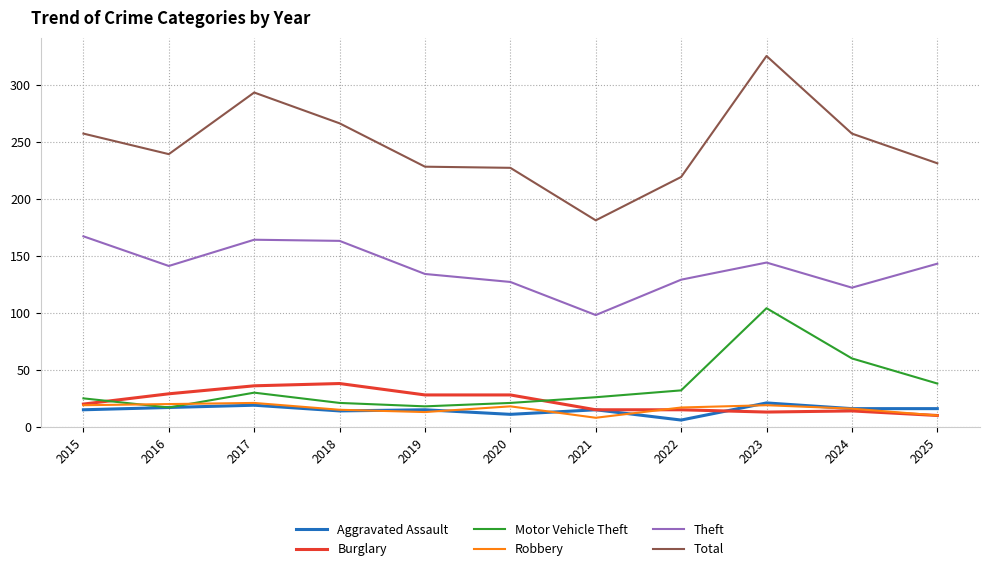

What is the sum of all Theft values?

1532